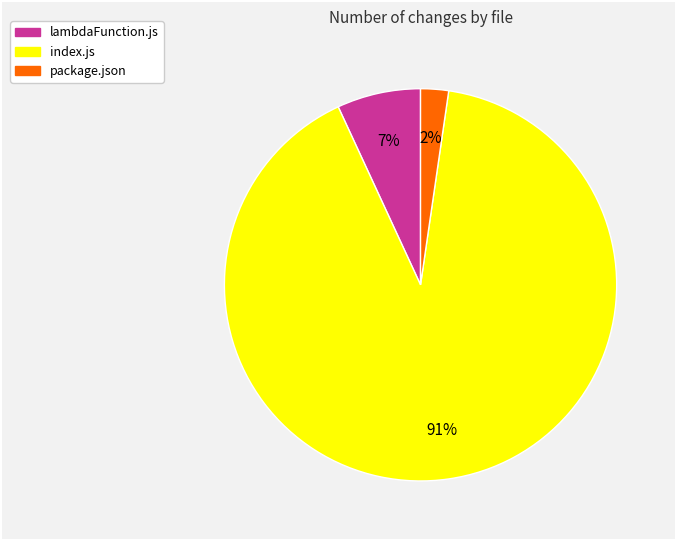

Is it true that index.js is 99% of the pie?

False